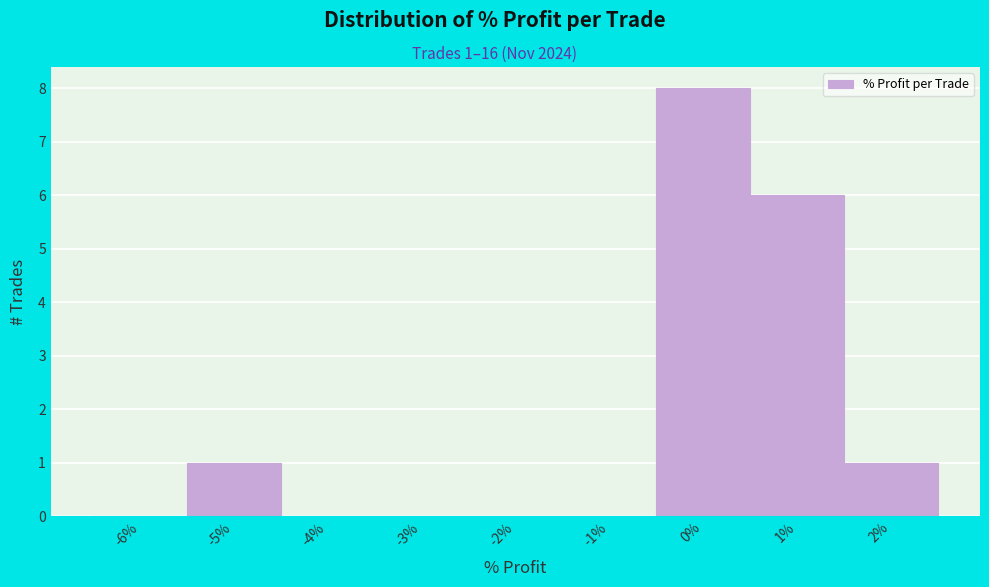

Reading left to right, transcribe all the data shown in this chart.

-6%=0	-5%=1	-4%=0	-3%=0	-2%=0	-1%=0	0%=8	1%=6	2%=1